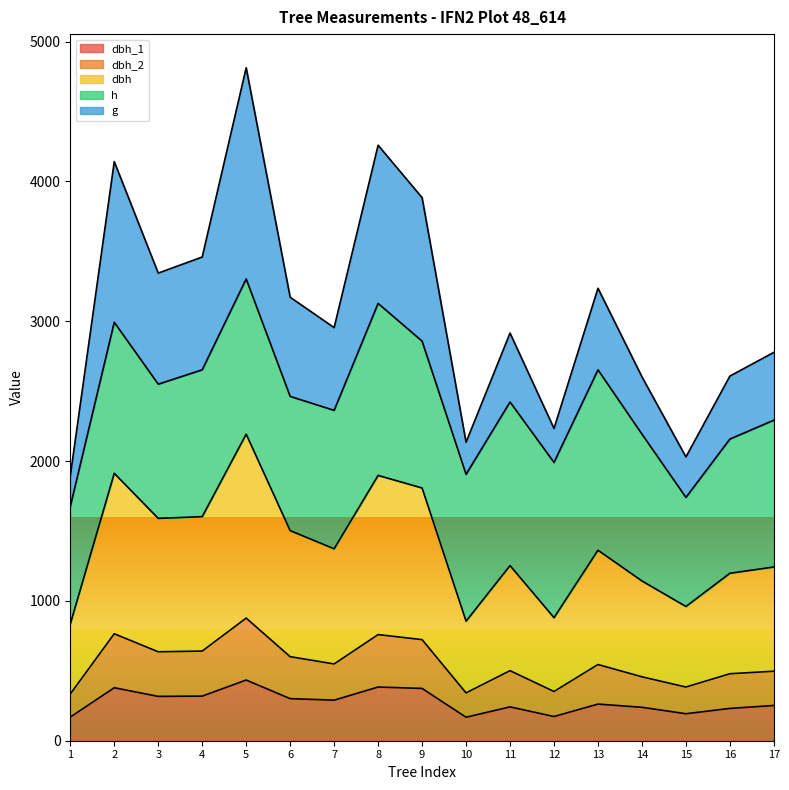

At which category is the sum across all series the highest?

5